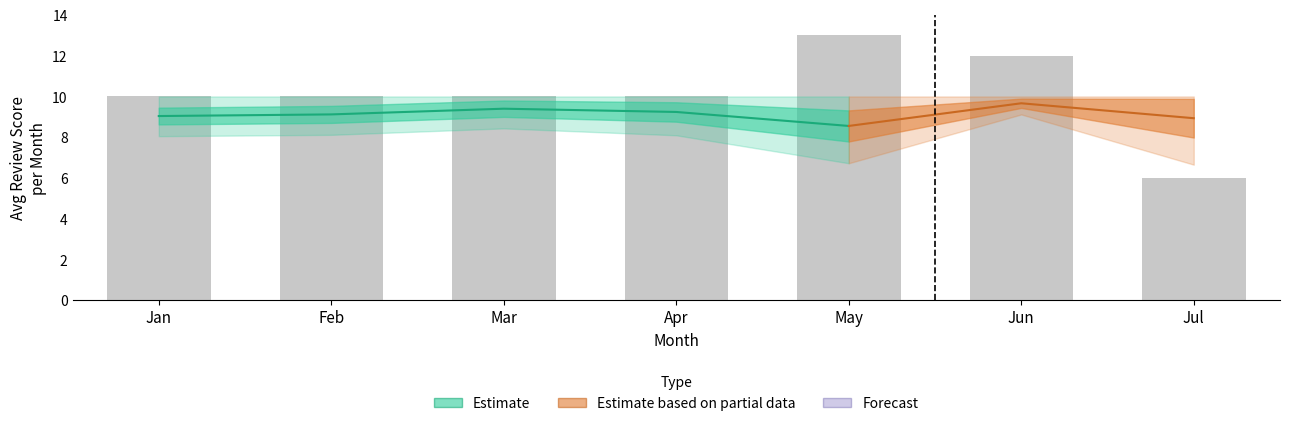

Reading left to right, list all the values displayed in this chart.

10	10	10	10	13	12	6